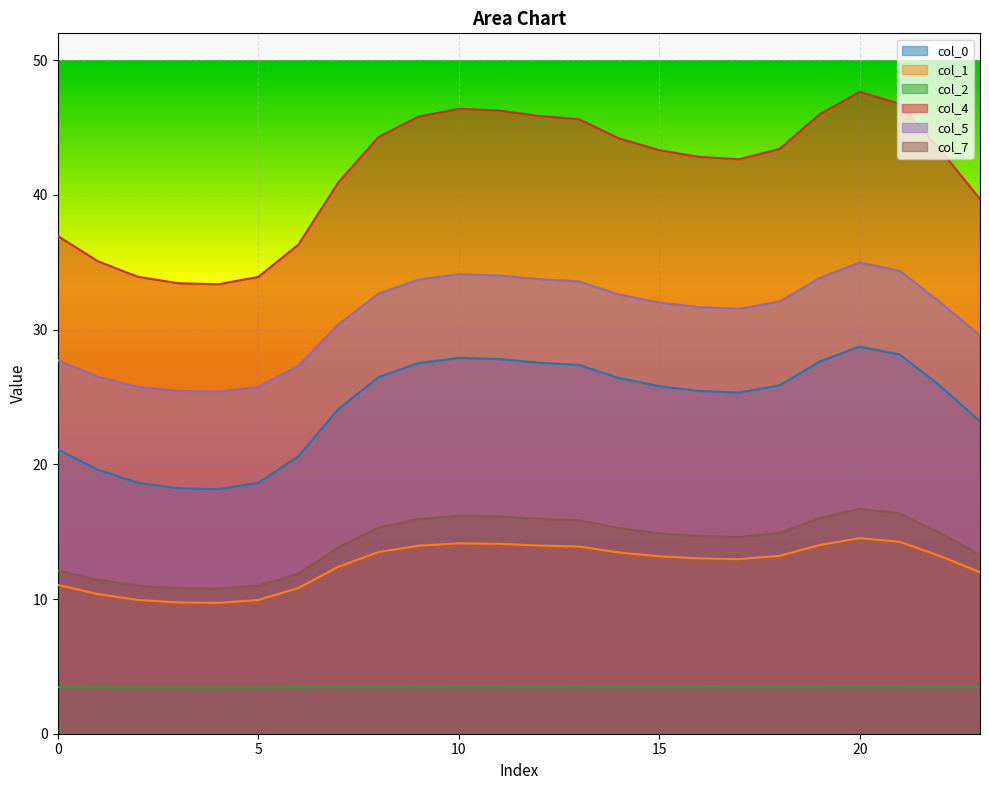

Does the chart display data point markers on the line(s)?

No